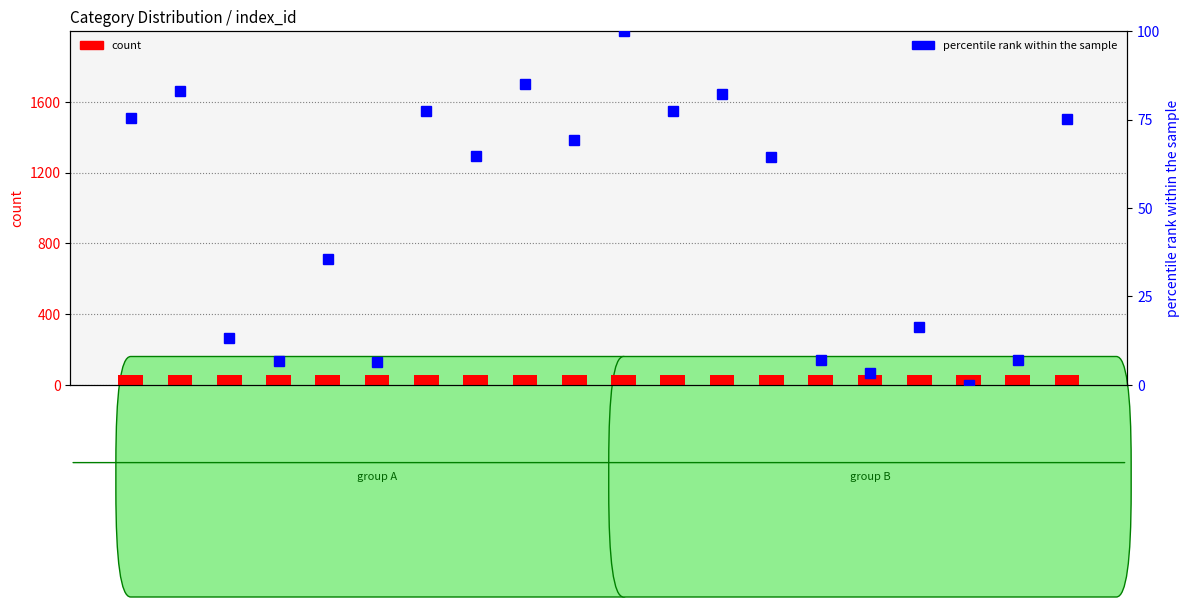

How many groups of bars are there?

20